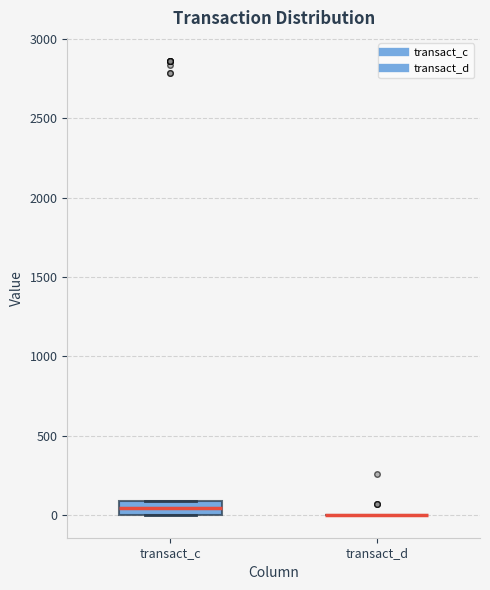

Reading left to right, read every box against the y-axis: the position of its median line, the range the box covers, and the ends of its whiskers. The values are not printed on the chart, so give them approximately, as read against the axis.

transact_c: median 50, box 0 to 100, whiskers 0 to 100
transact_d: box collapsed to a line at 0, whiskers 0 to 0